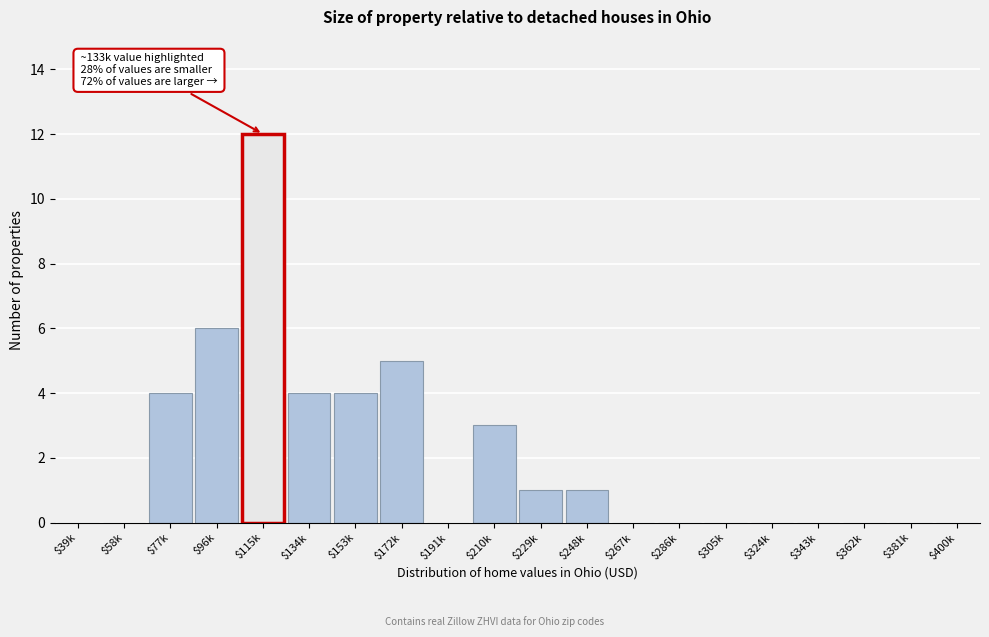

The chart shows a value of 2 at $77k. True or false?

False